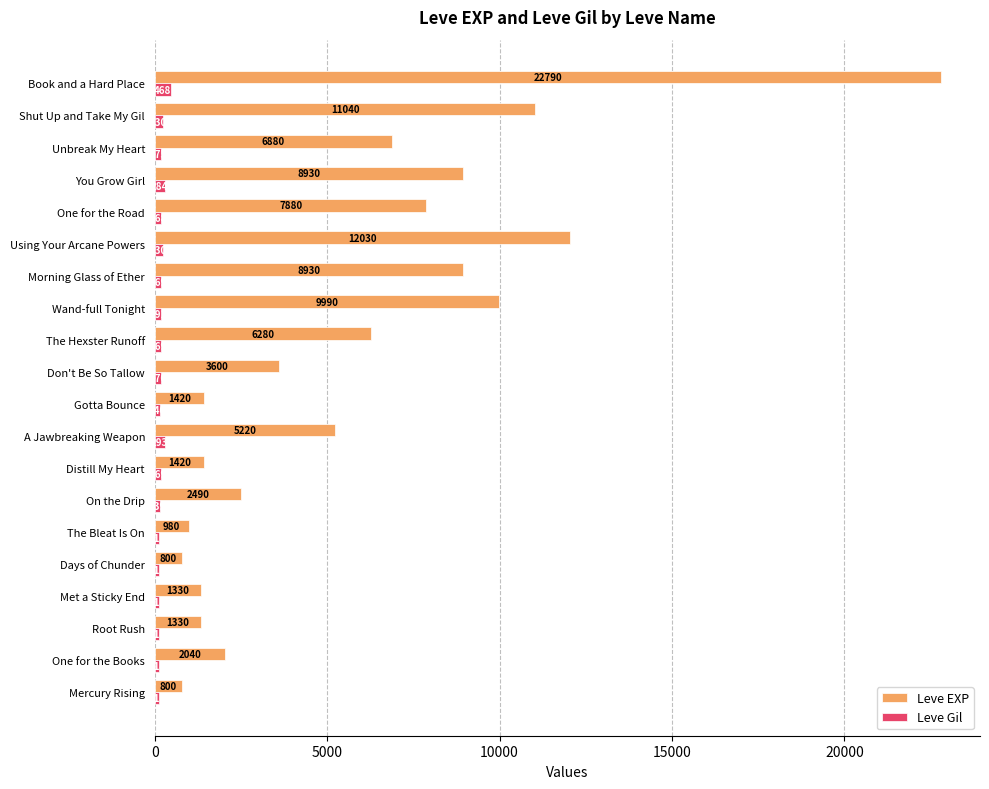

Which series has the widest spread of values?

Leve EXP